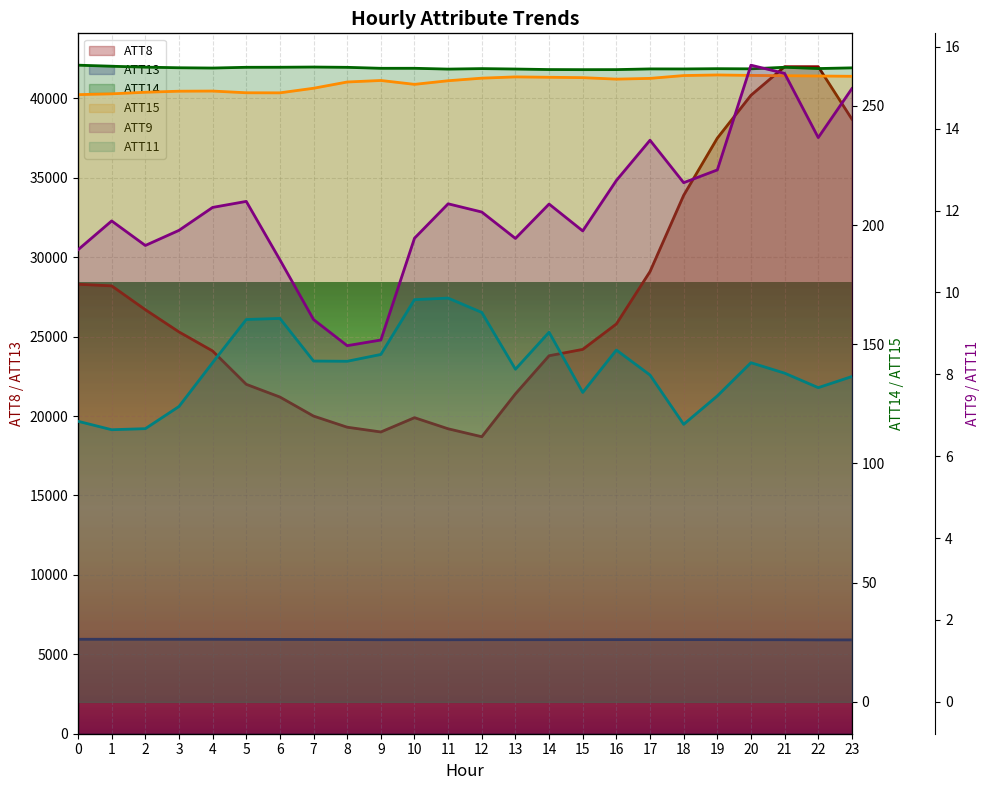

Is the value of ATT8 at 10 greater than the value of ATT9 at 22?

Yes